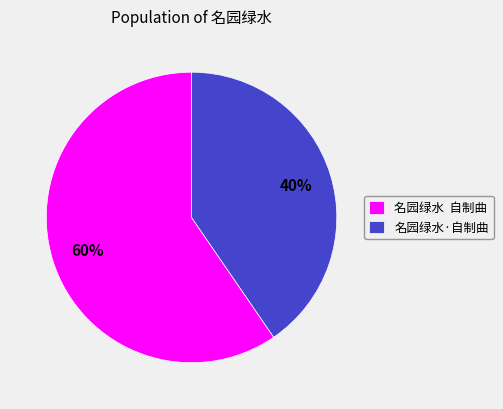

How many segments does this pie chart have?

2